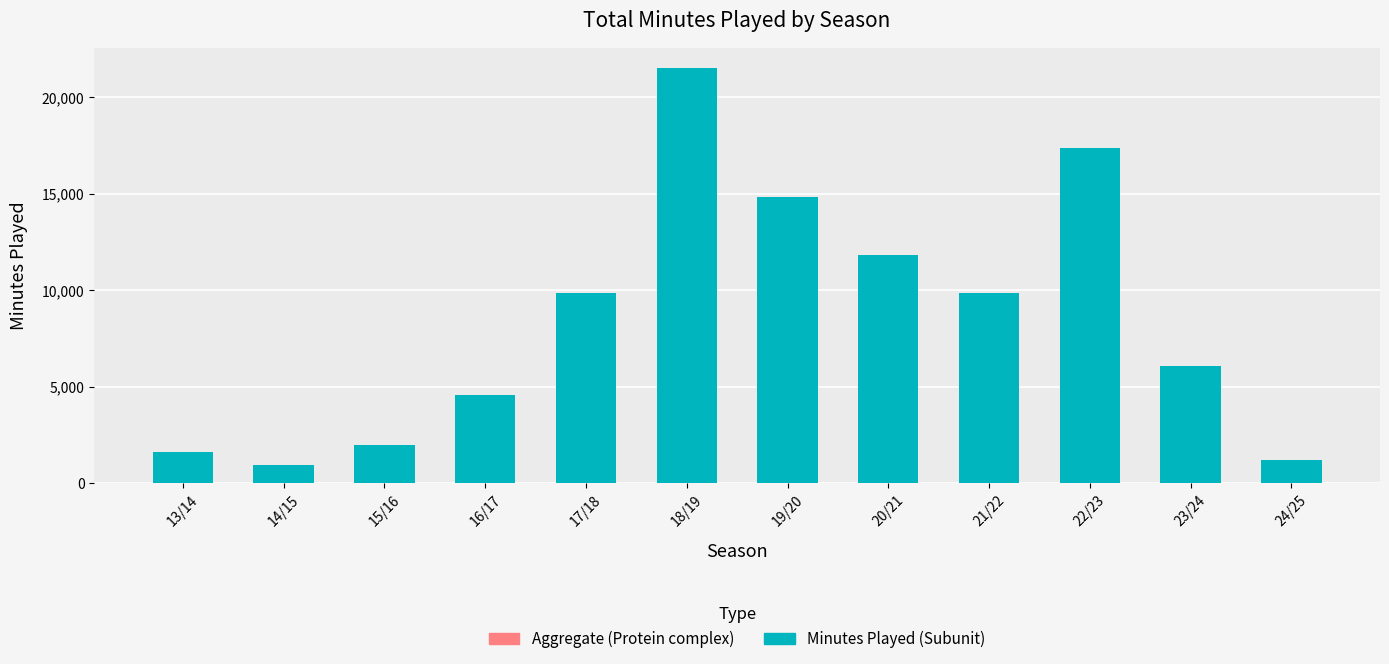

What is the maximum value shown in the chart?

21499